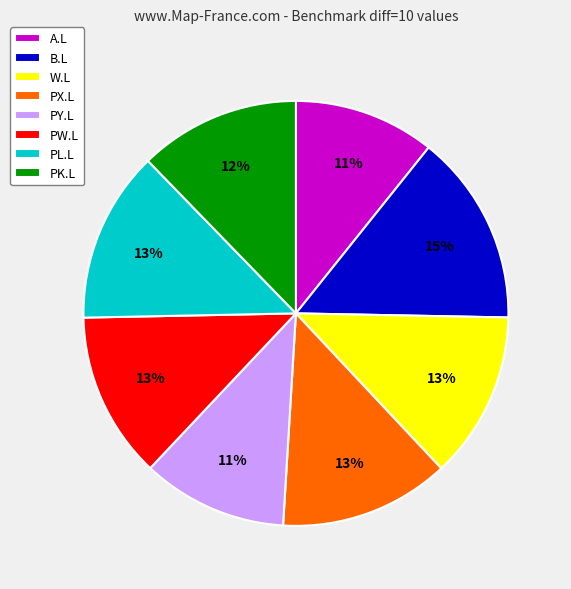

Which category has the biggest portion of the pie?

B.L